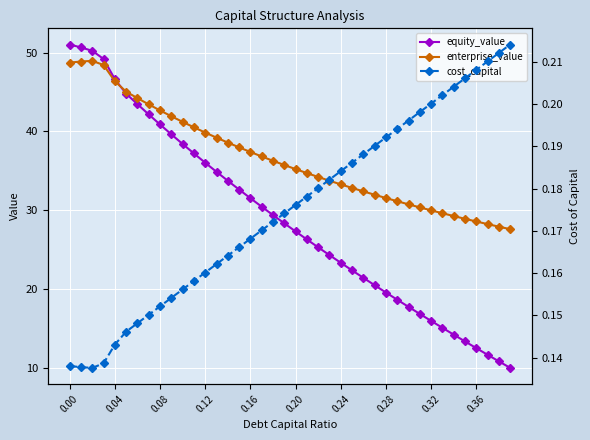

What is the maximum value for enterprise_value?

49.0